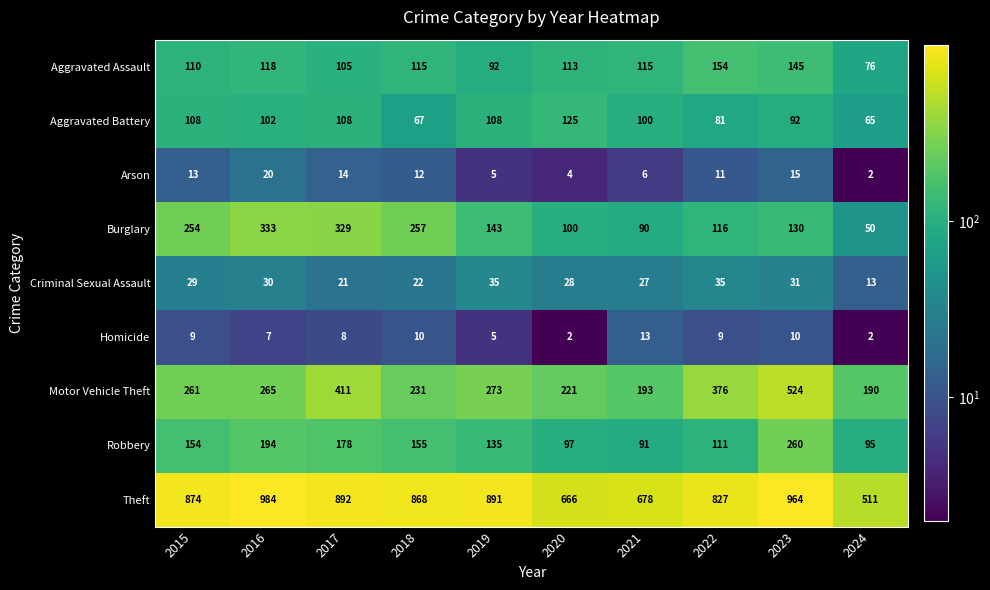

The Aggravated Assault series shows 148 at 2020. True or false?

False